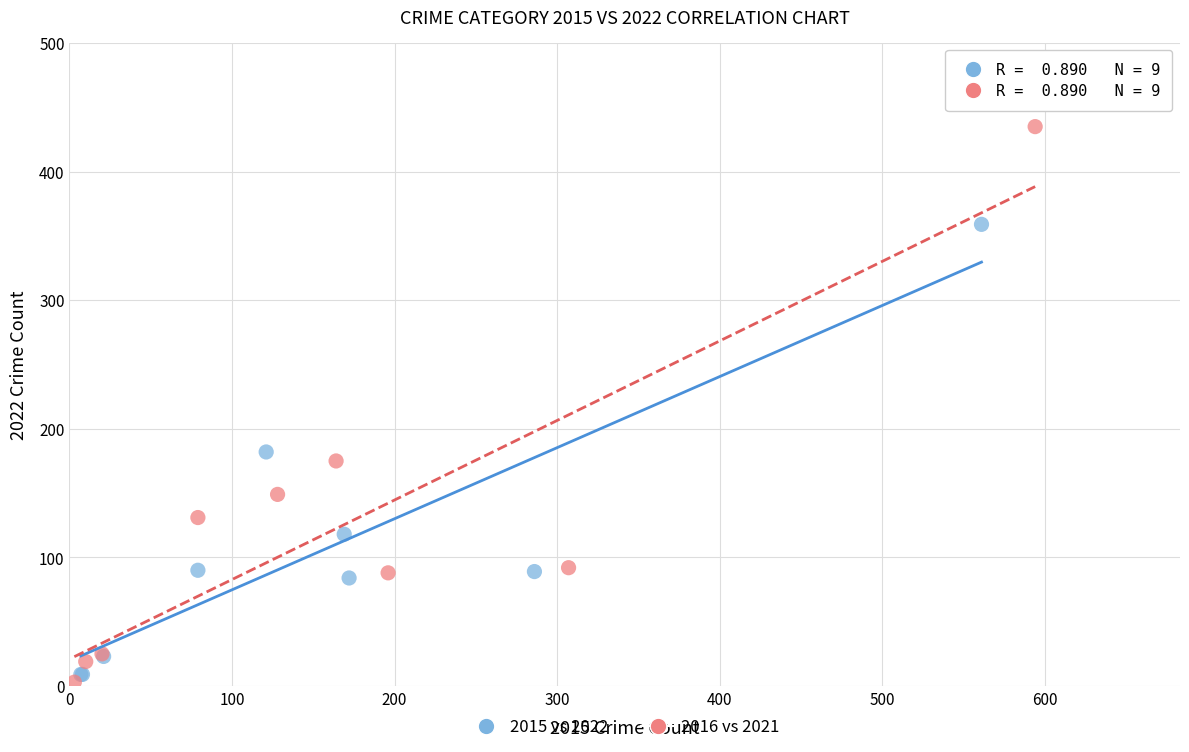

Which series contains the highest Y value?

2016 vs 2021